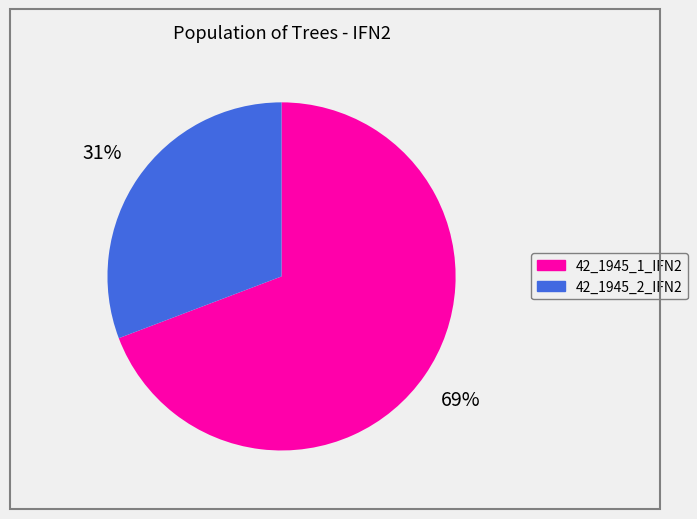

Is the sum of 42_1945_1_IFN2 and 42_1945_2_IFN2 greater than half?

Yes